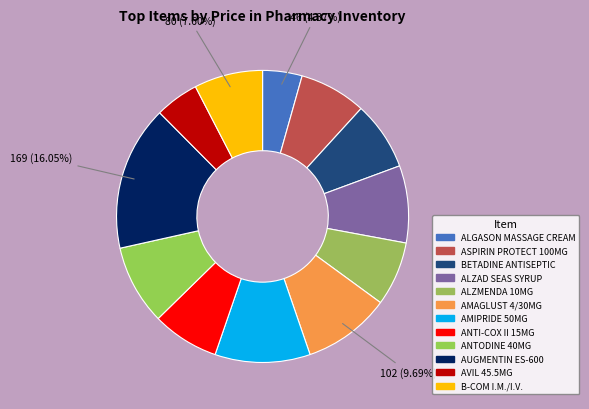

Count the number of slices in the pie.

12